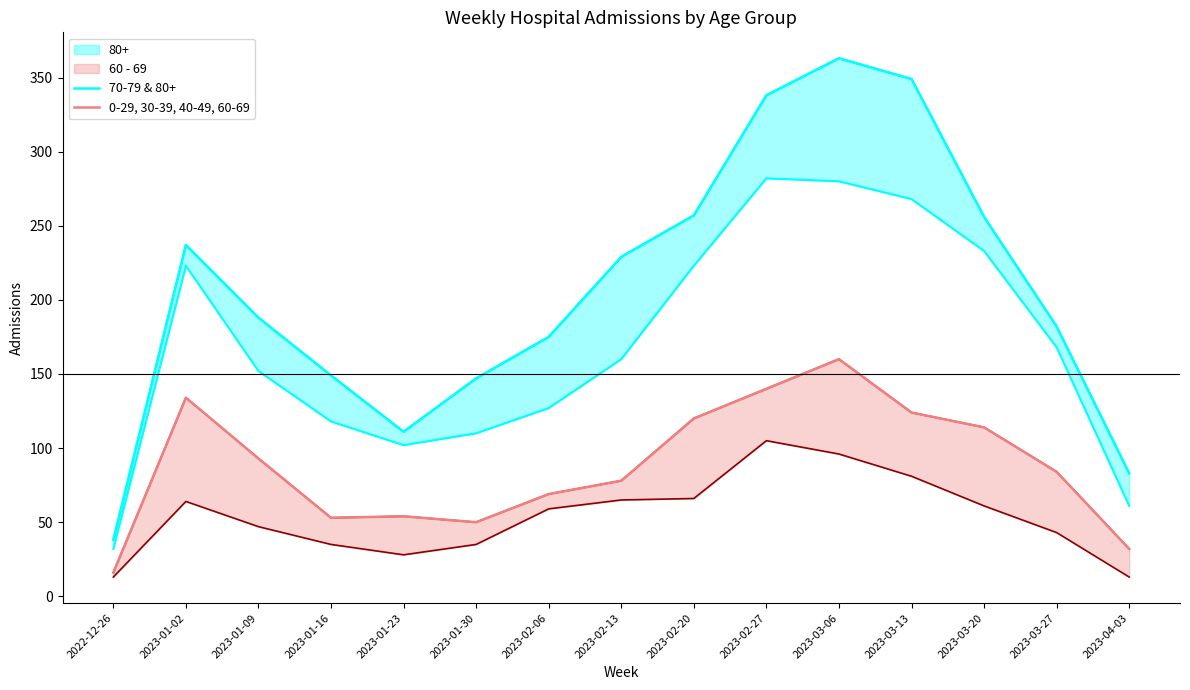

Is the value of 0-29, 30-39, 40-49, 60-69 at 2023-03-27 greater than the value of 70-79 & 80+ at 2023-01-16?

No